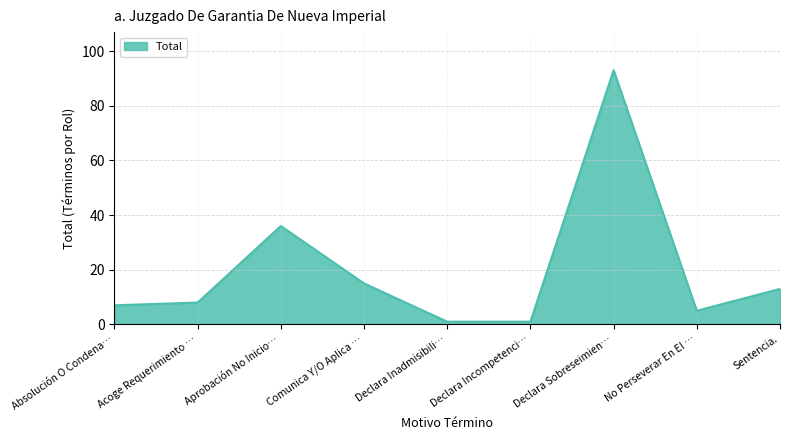

What is the difference between the second highest and minimum values?

35